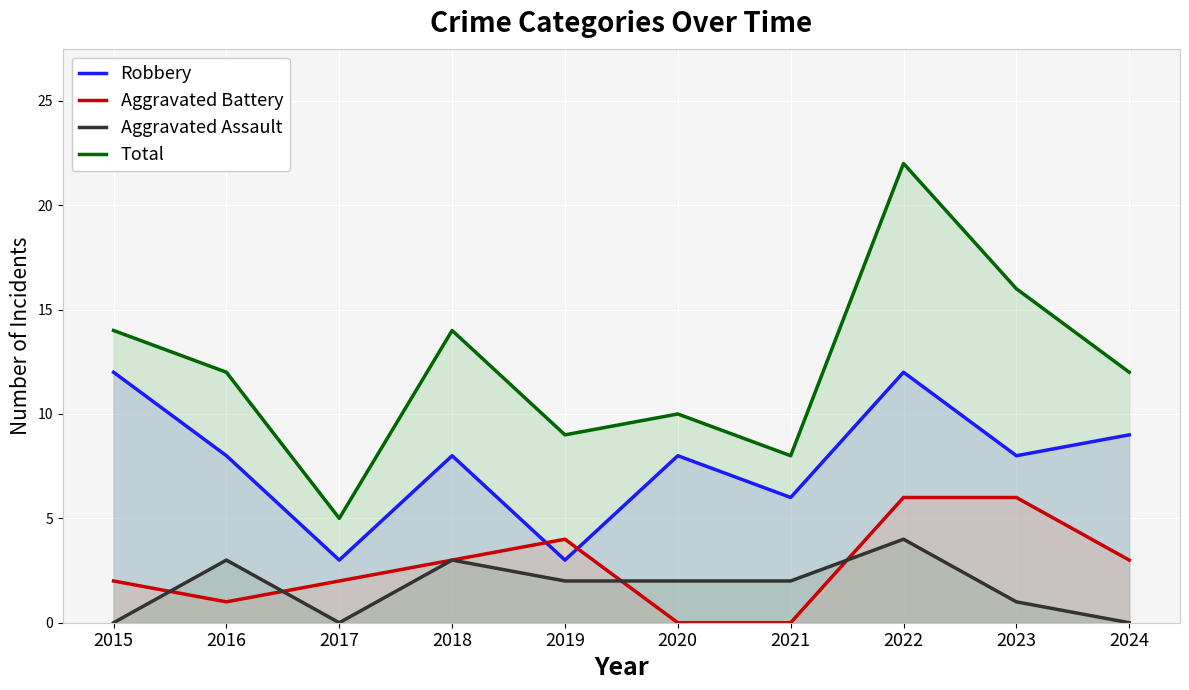

Where is the first local minimum for Robbery?

2017